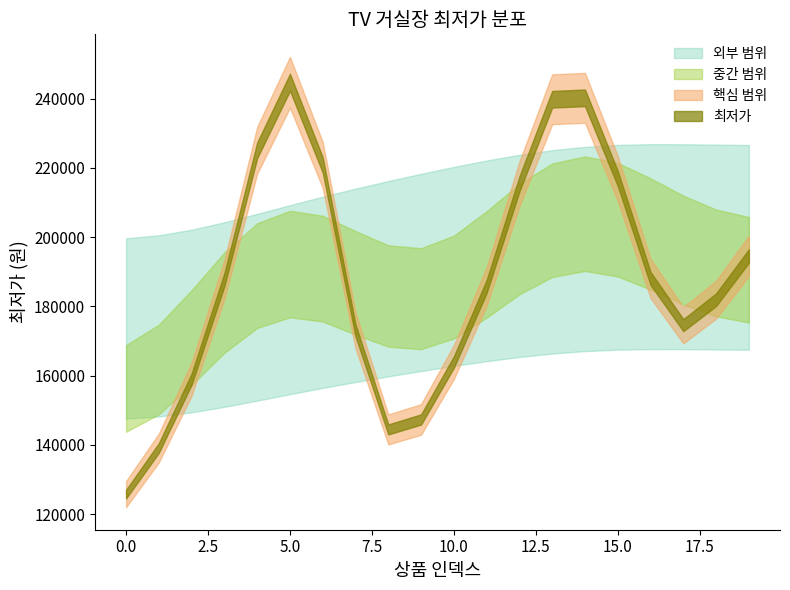

Between 1 and 15, which is larger?

15